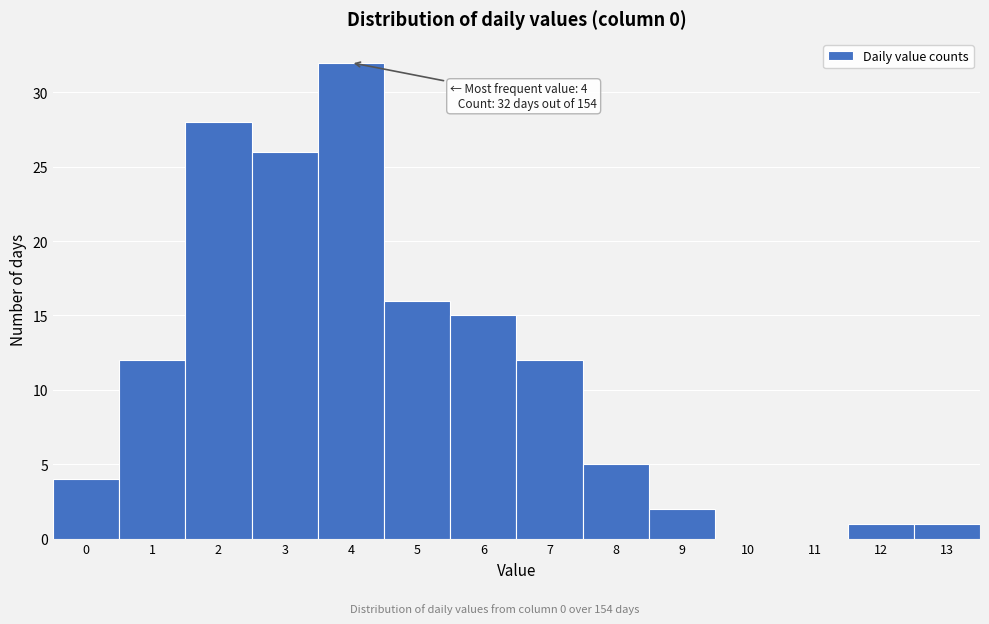

Reading left to right, transcribe all the data shown in this chart.

0=4	1=12	2=28	3=26	4=32	5=16	6=15	7=12	8=5	9=2	10=0	11=0	12=1	13=1